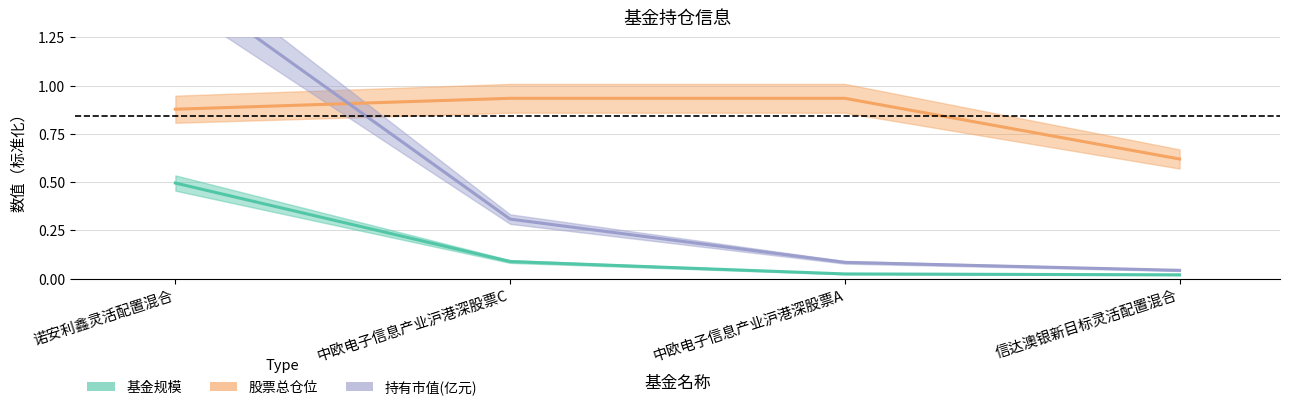

Which has a higher value, 中欧电子信息产业沪港深股票C or 信达澳银新目标灵活配置混合?

中欧电子信息产业沪港深股票C